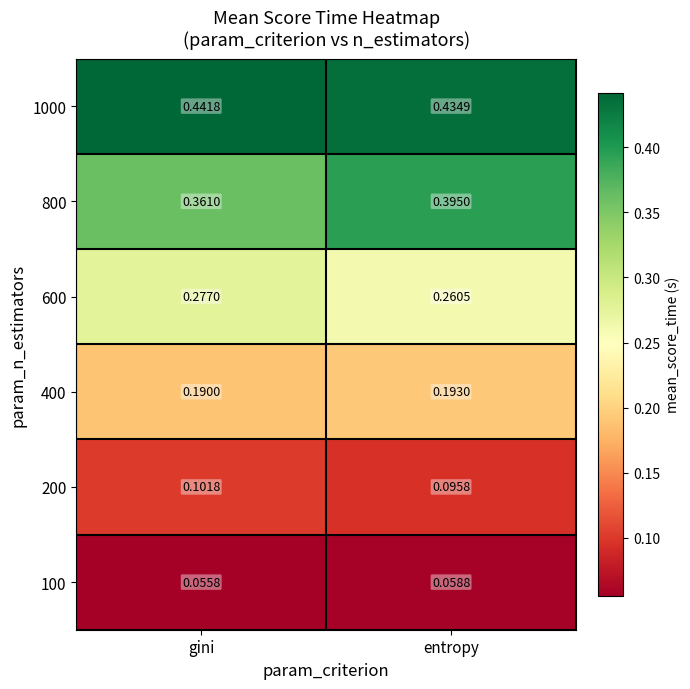

At which label does 800 reach its minimum?

gini